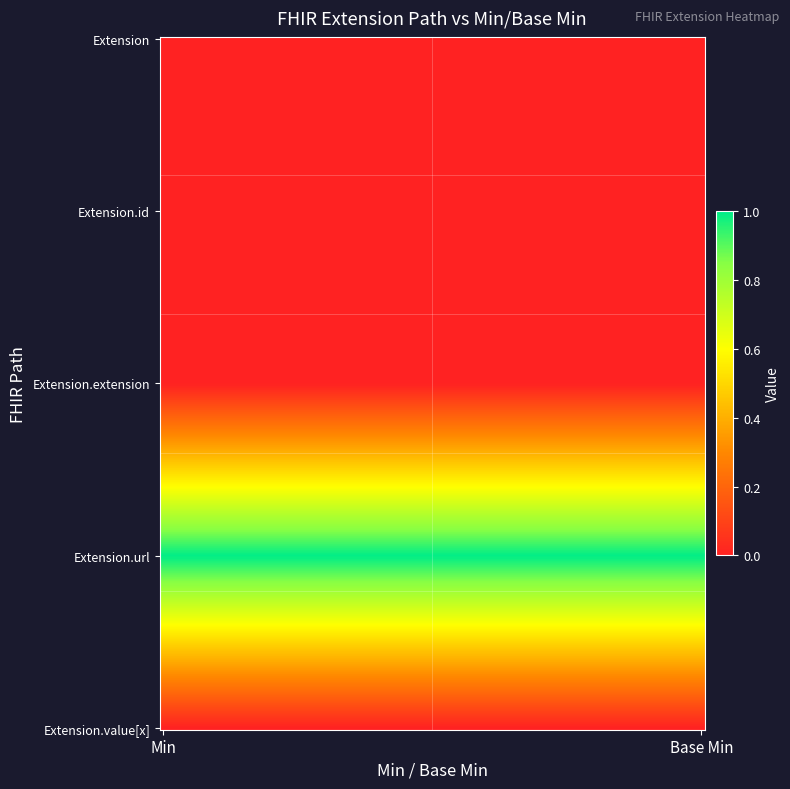

How many distinct data groups are displayed?

5